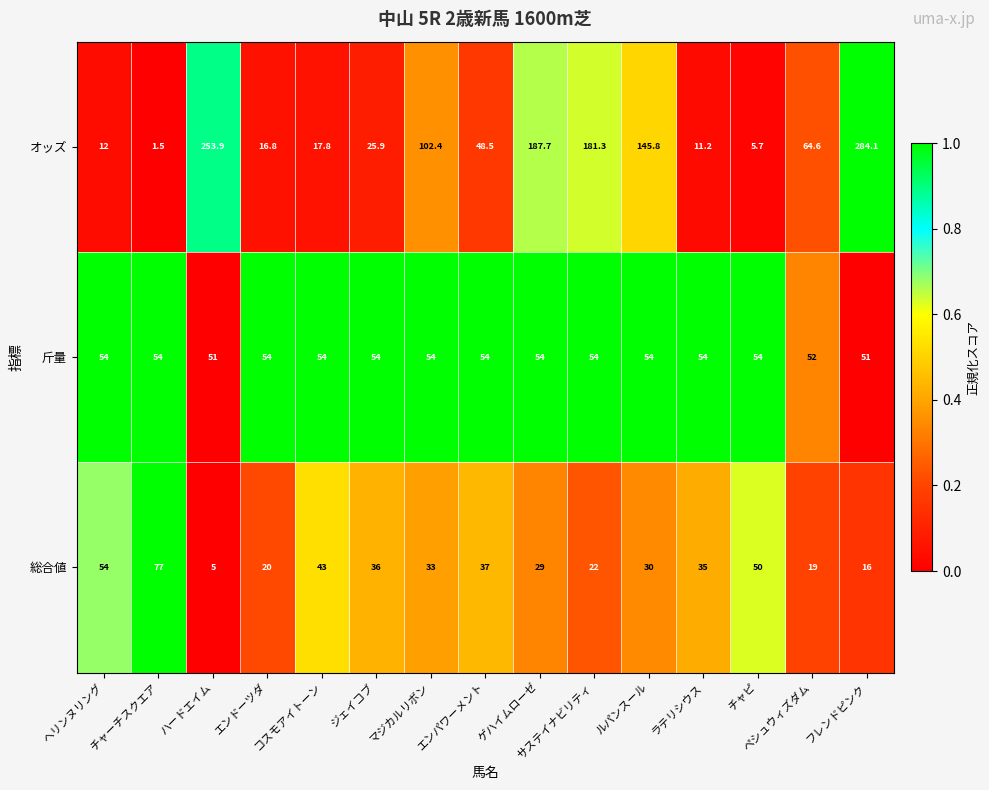

At which category does the chart reach its peak across all series?

フレンドピンク